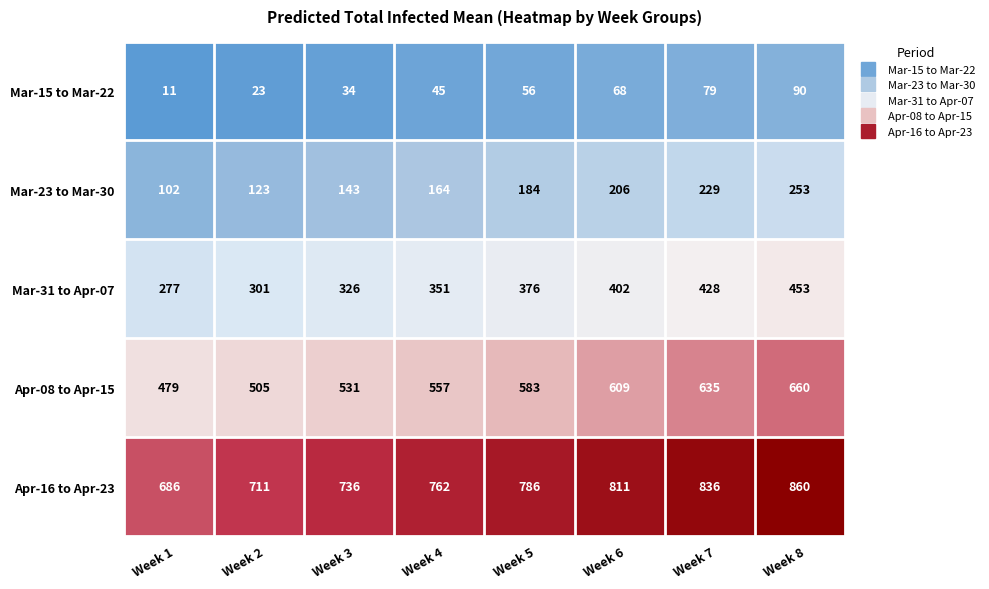

At Week 1, list the series in order from largest to smallest.

Apr-16 to Apr-23, Apr-08 to Apr-15, Mar-31 to Apr-07, Mar-23 to Mar-30, Mar-15 to Mar-22